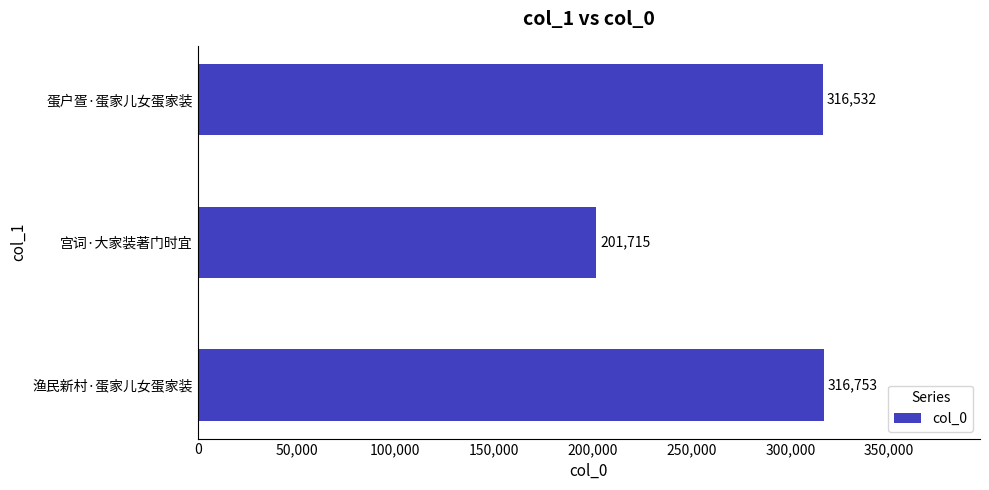

Rank the categories by value from highest to lowest.

渔民新村·蛋家儿女蛋家装, 蛋户疍·蛋家儿女蛋家装, 宫词·大家装著门时宜